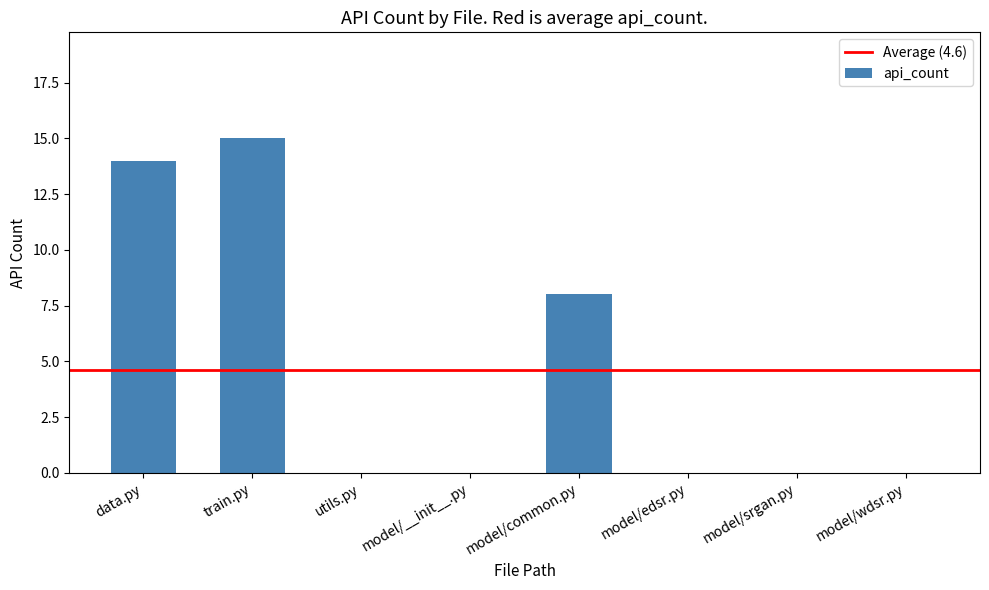

Between train.py and utils.py, which is larger?

train.py